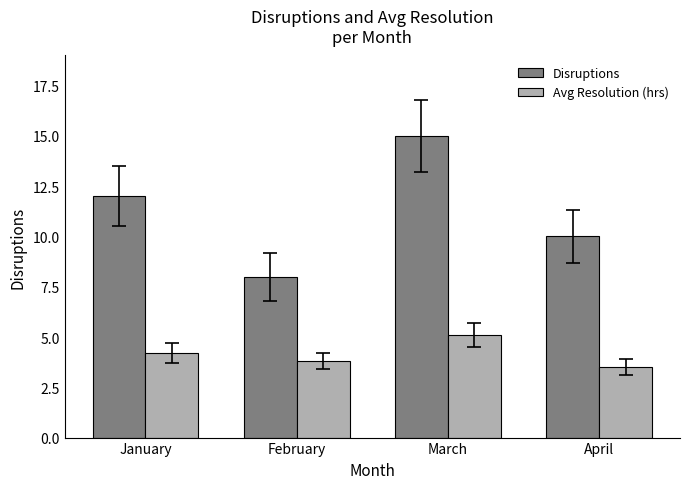

Which label corresponds to the largest value in the chart?

March